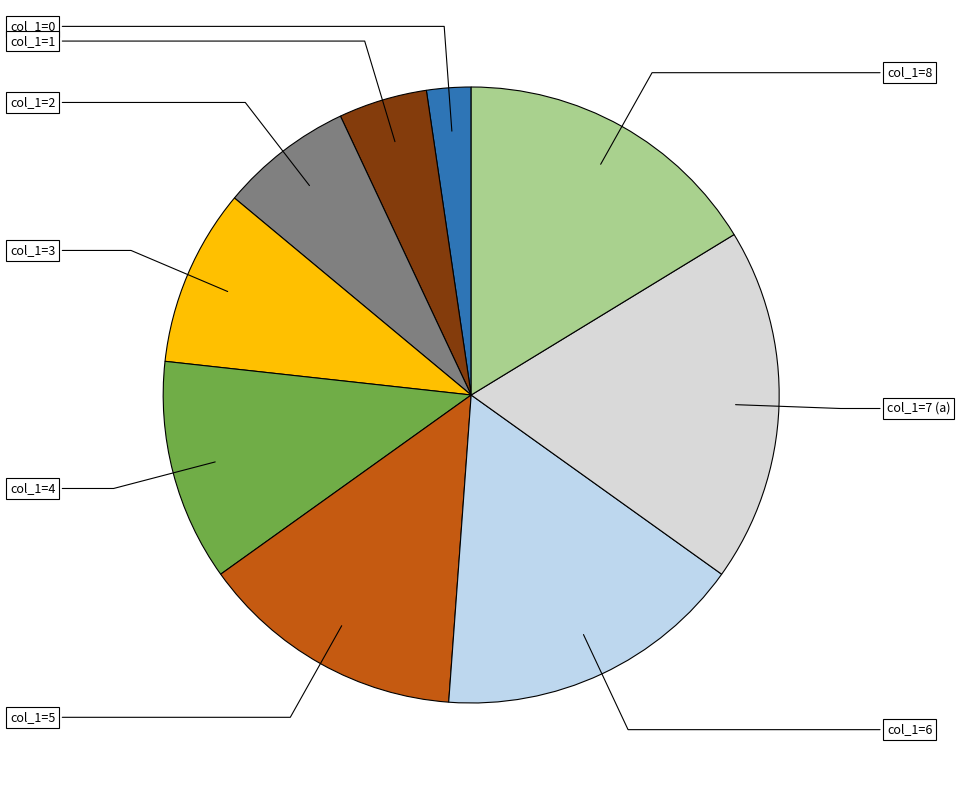

Count the number of slices in the pie.

9